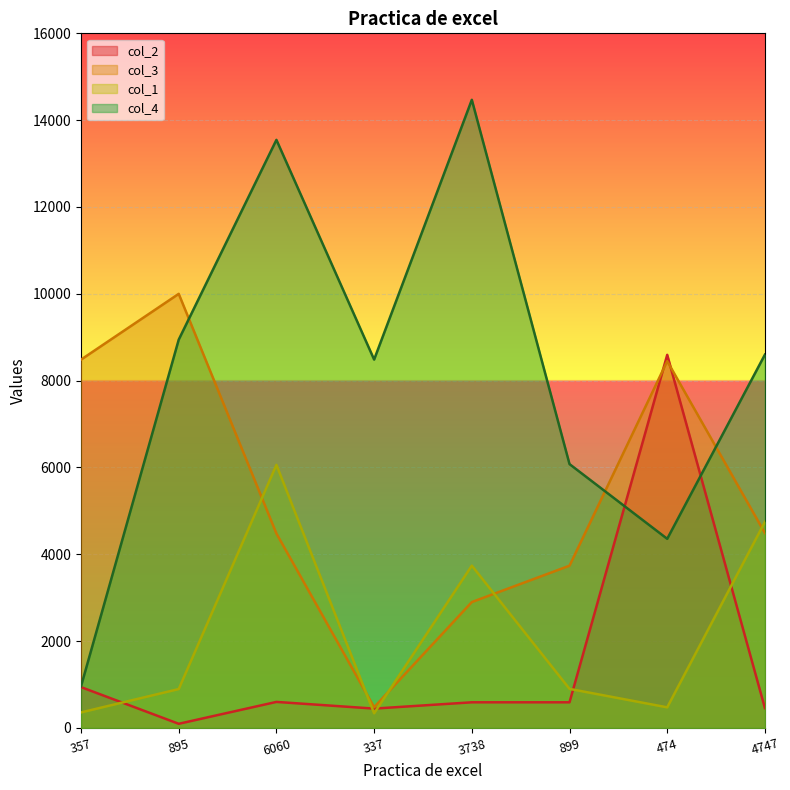

Which category has the lowest value in the col_3 series?

337